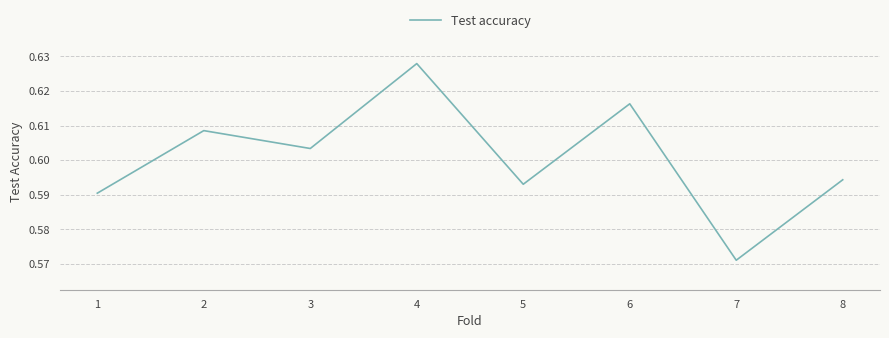

Which label corresponds to the smallest value in the chart?

7